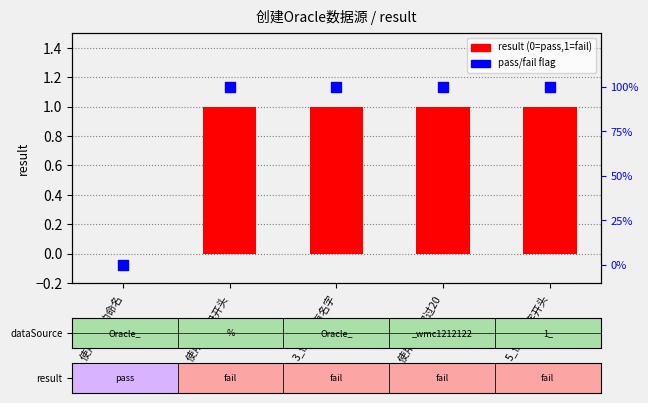

At which category is the sum across all series the highest?

2_使用非字母开头